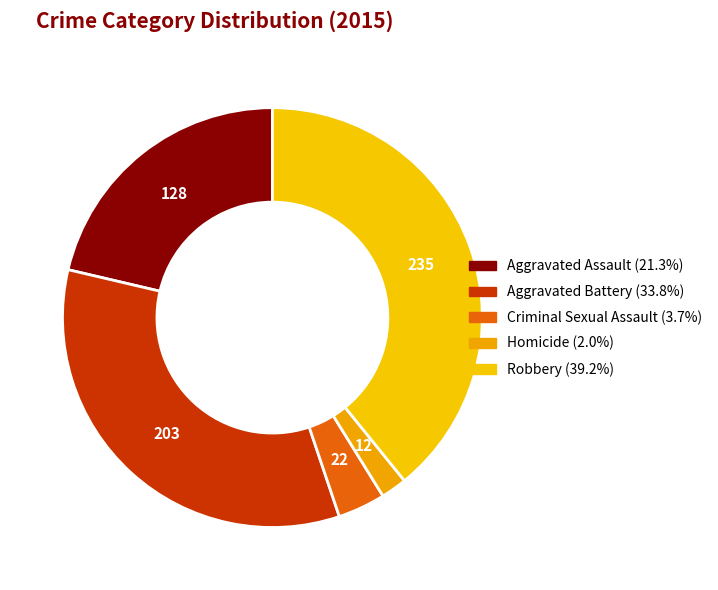

How many slices are in this pie chart?

5